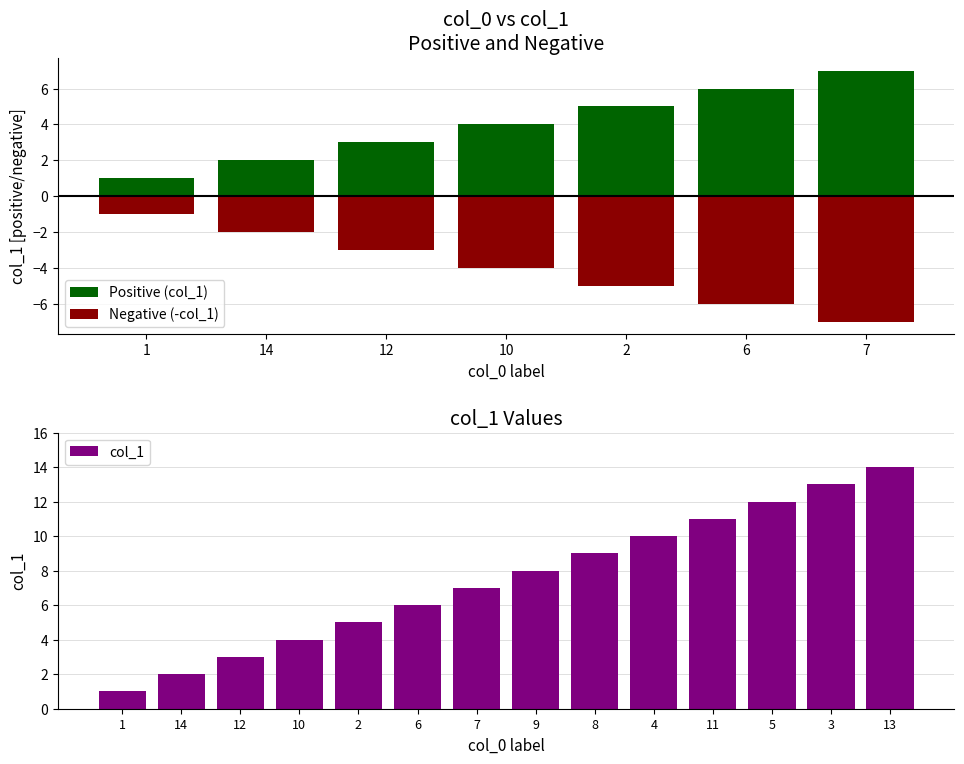

What is the greatest value displayed?

14